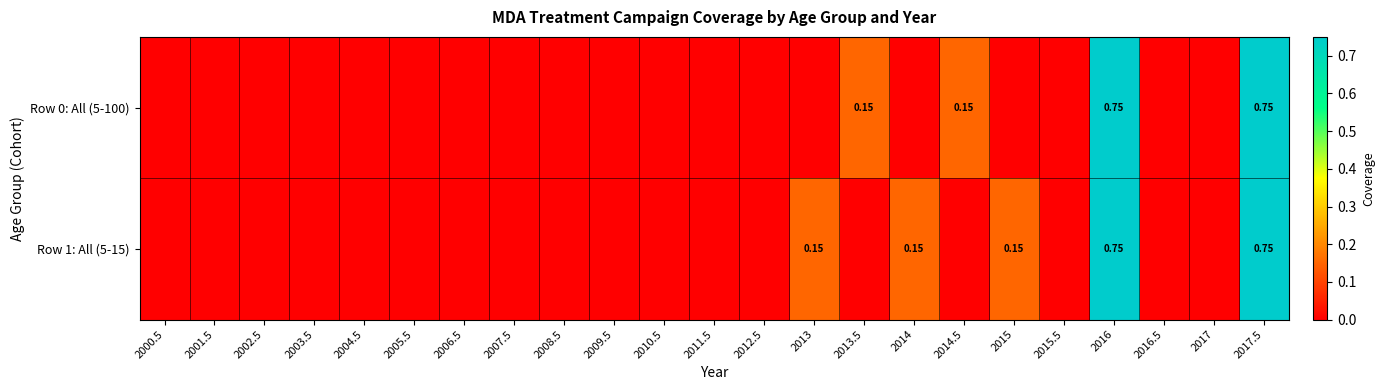

At which label is Row 0: All (5-100) closest to 0?

2000.5